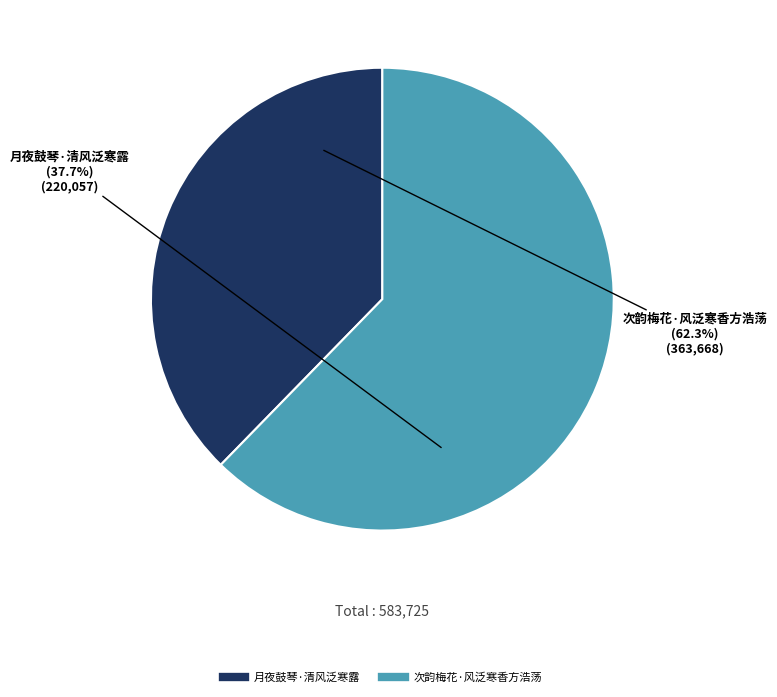

Is there any slice that represents more than half of the pie?

Yes